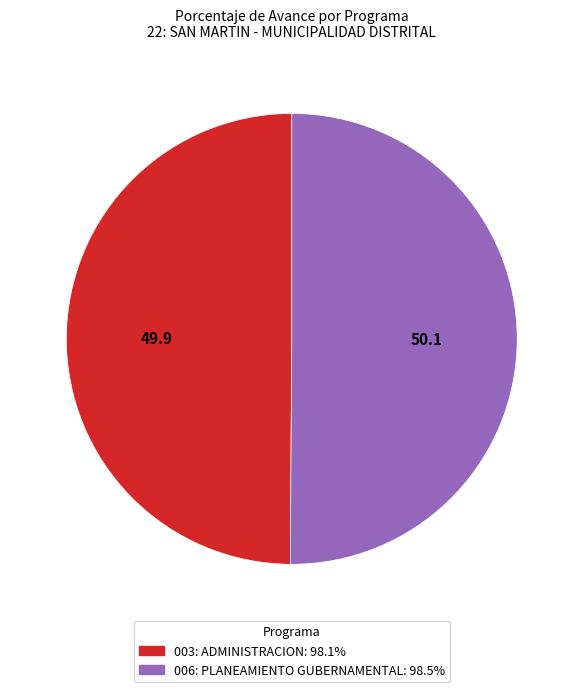

Do 003: ADMINISTRACION and 006: PLANEAMIENTO GUBERNAMENTAL together represent more than half of the pie?

Yes